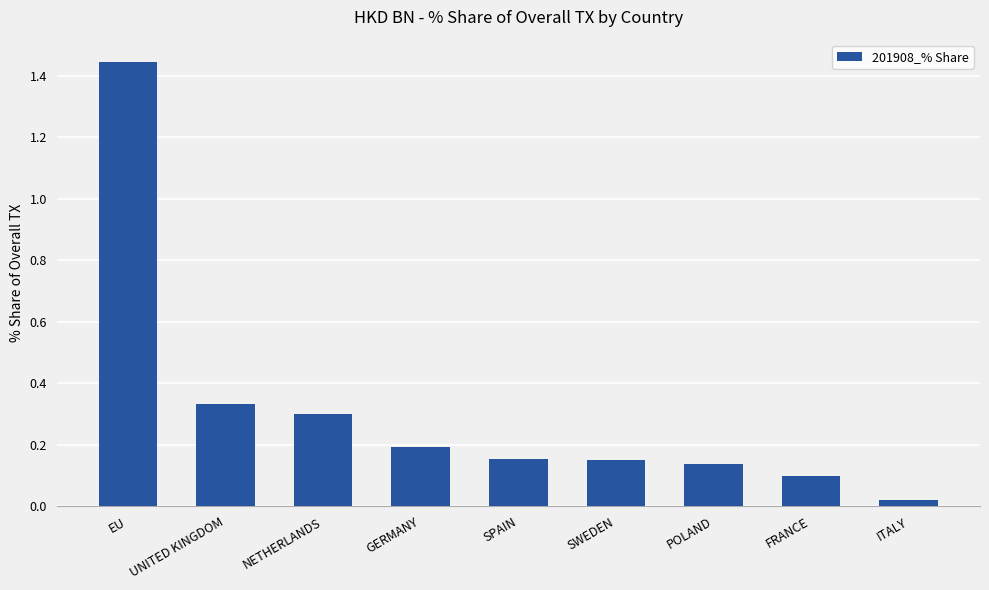

Where is the data nearest to the value 0?

ITALY